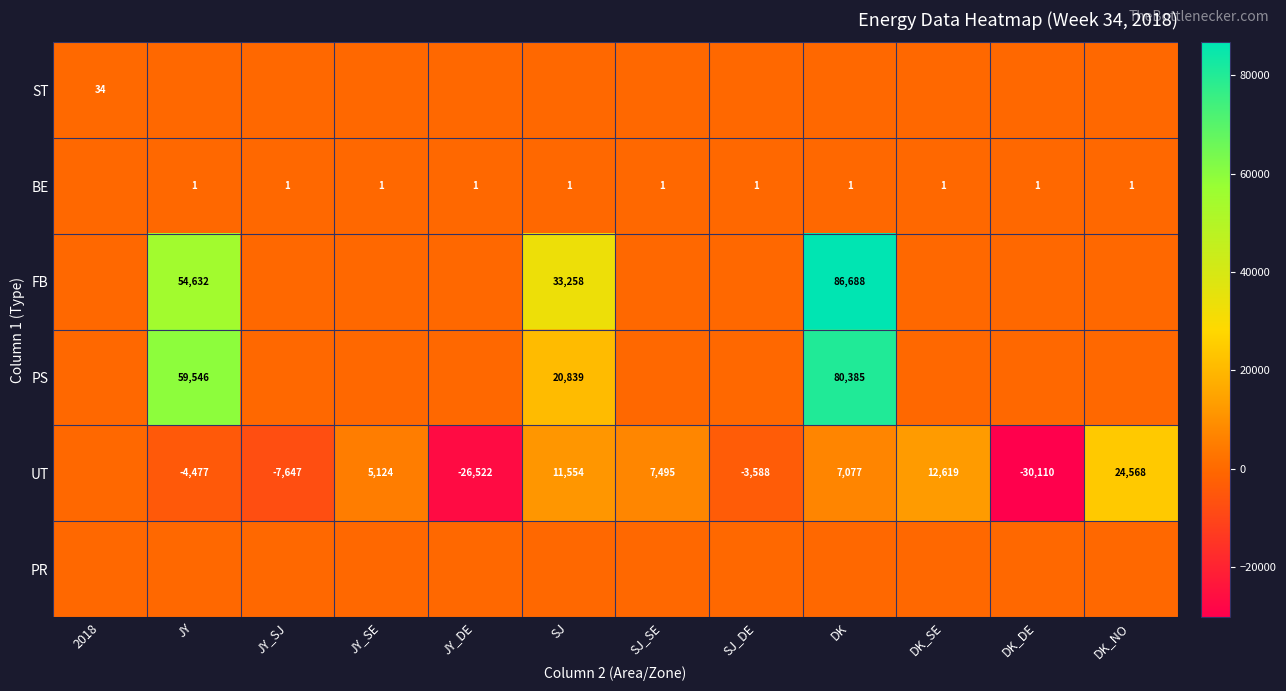

Is the value of UT at JY greater than the value of FB at JY?

No